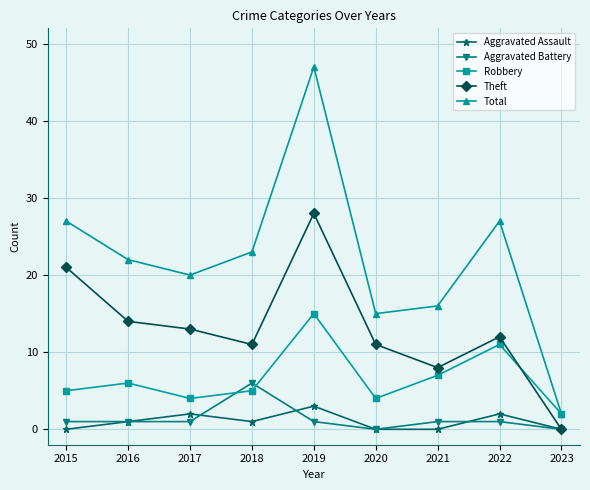

What is the difference between the maximum and minimum values in the Aggravated Assault series?

3